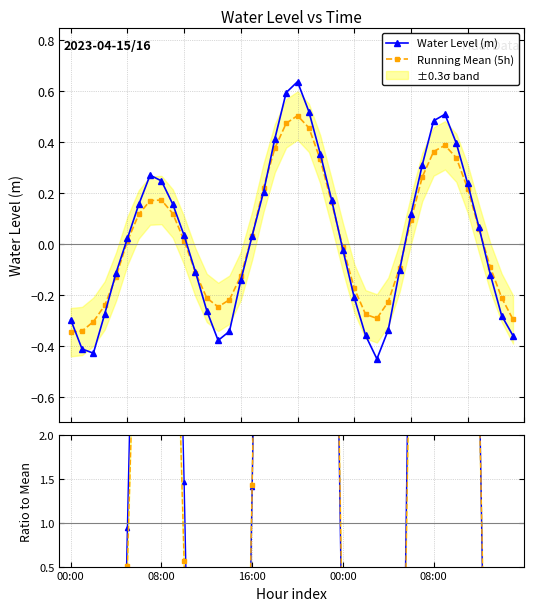

What is the difference between the second highest and minimum values in the Ratio to Mean series?

46.1